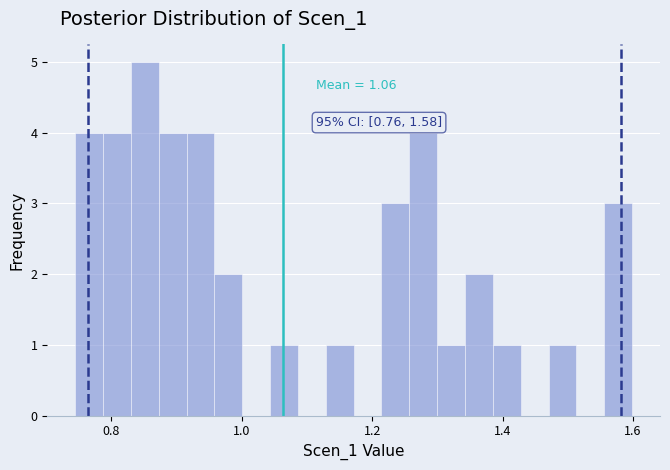

Read against the x-axis, roughly where is the centre of the tallest bar?

0.86